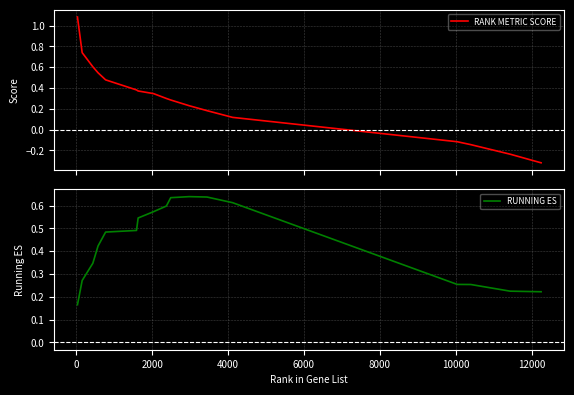

What is the maximum value for RUNNING ES?

0.6